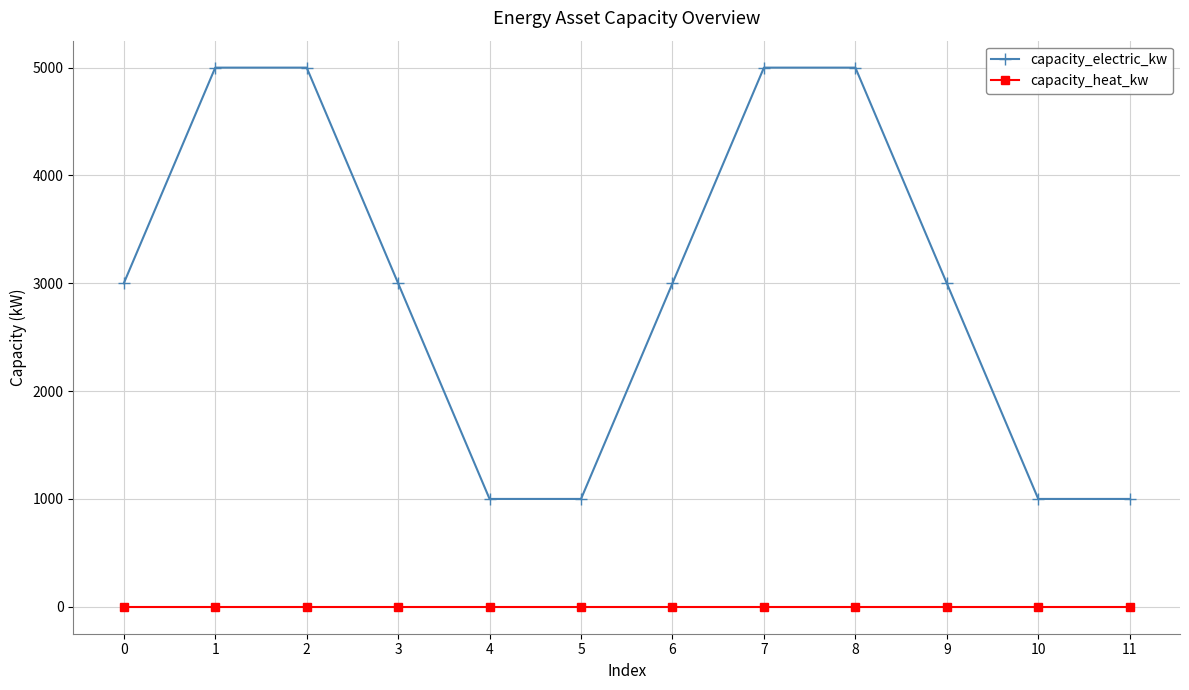

Count the number of categories in the chart.

12